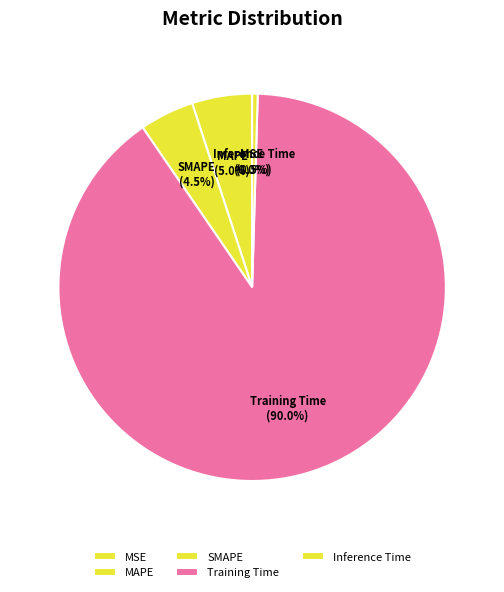

What is the largest slice in the pie chart?

Training Time